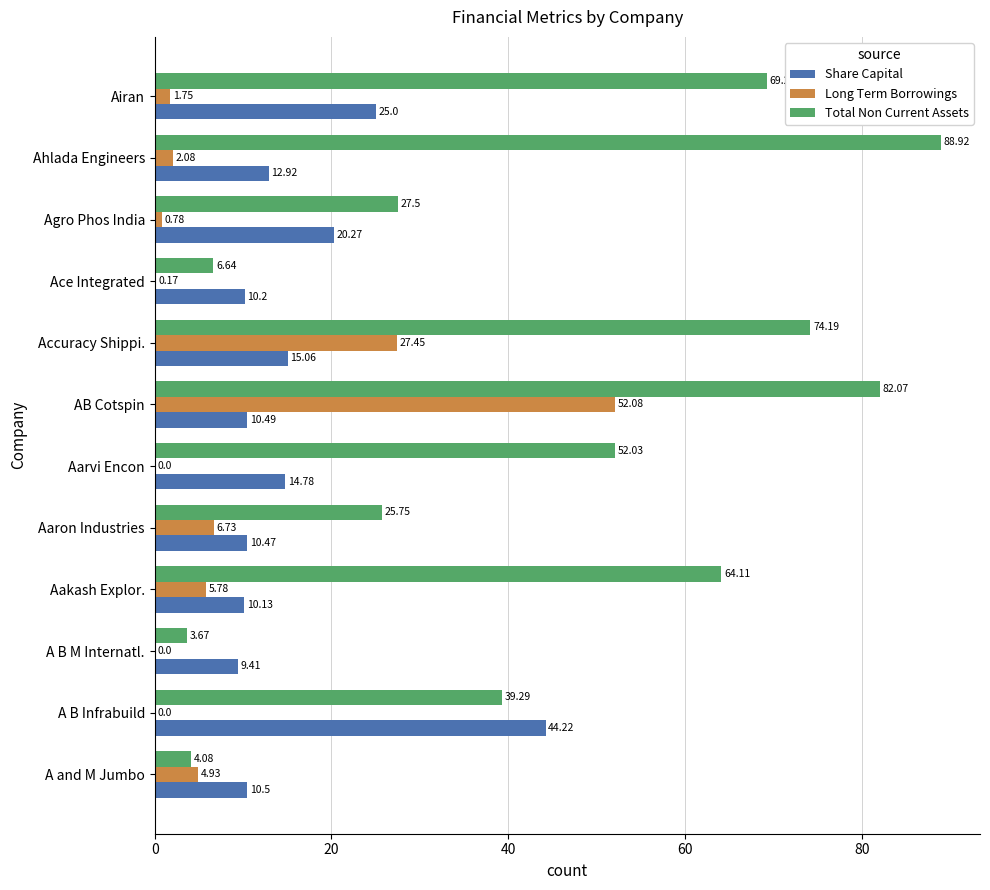

What is the sum of all Long Term Borrowings values?

101.8